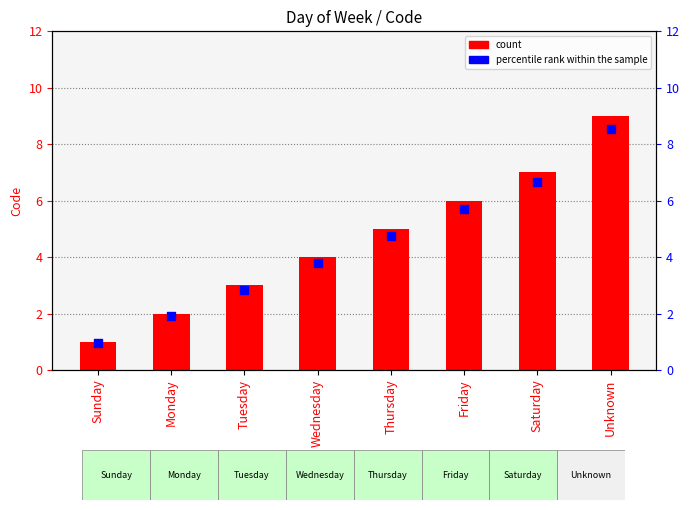

At which category is the sum across all series the highest?

Unknown